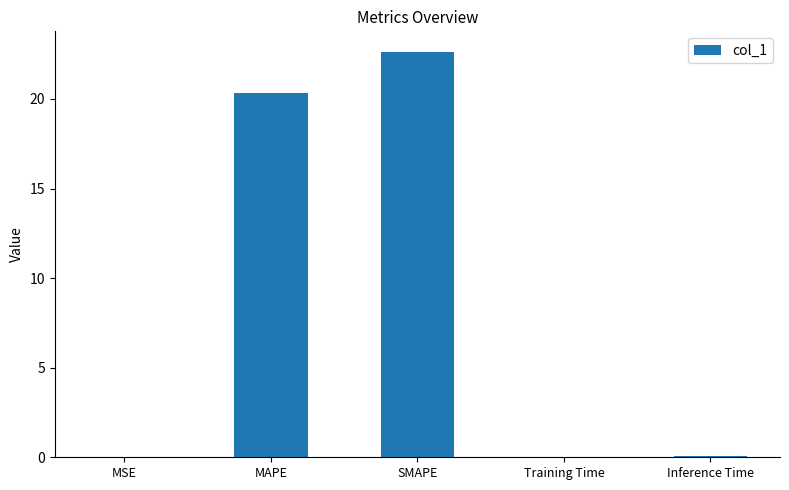

What is the greatest value displayed?

22.6